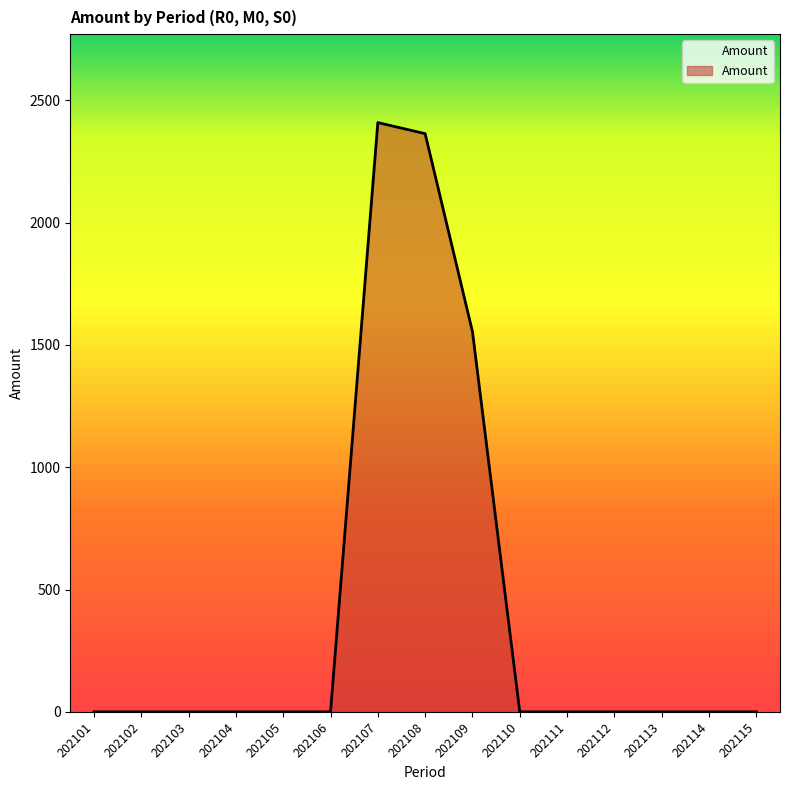

What is the difference between the maximum and minimum values?

2408.7